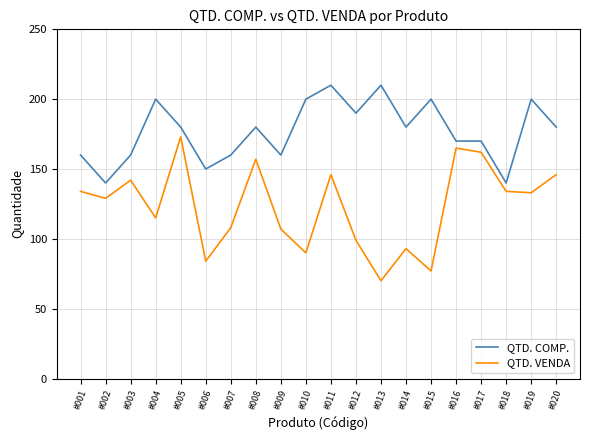

True or false: QTD. VENDA and QTD. COMP. cross at least once.

False